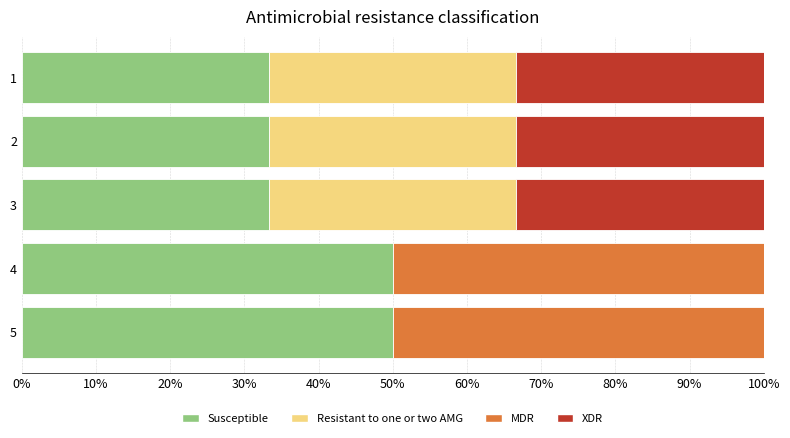

What is the total value across all series at 1?

100.0